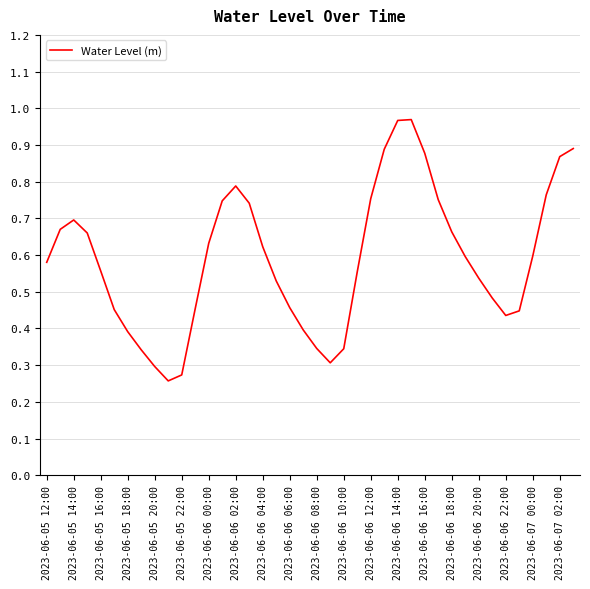

What is the value of the 30th point from the left?

0.8